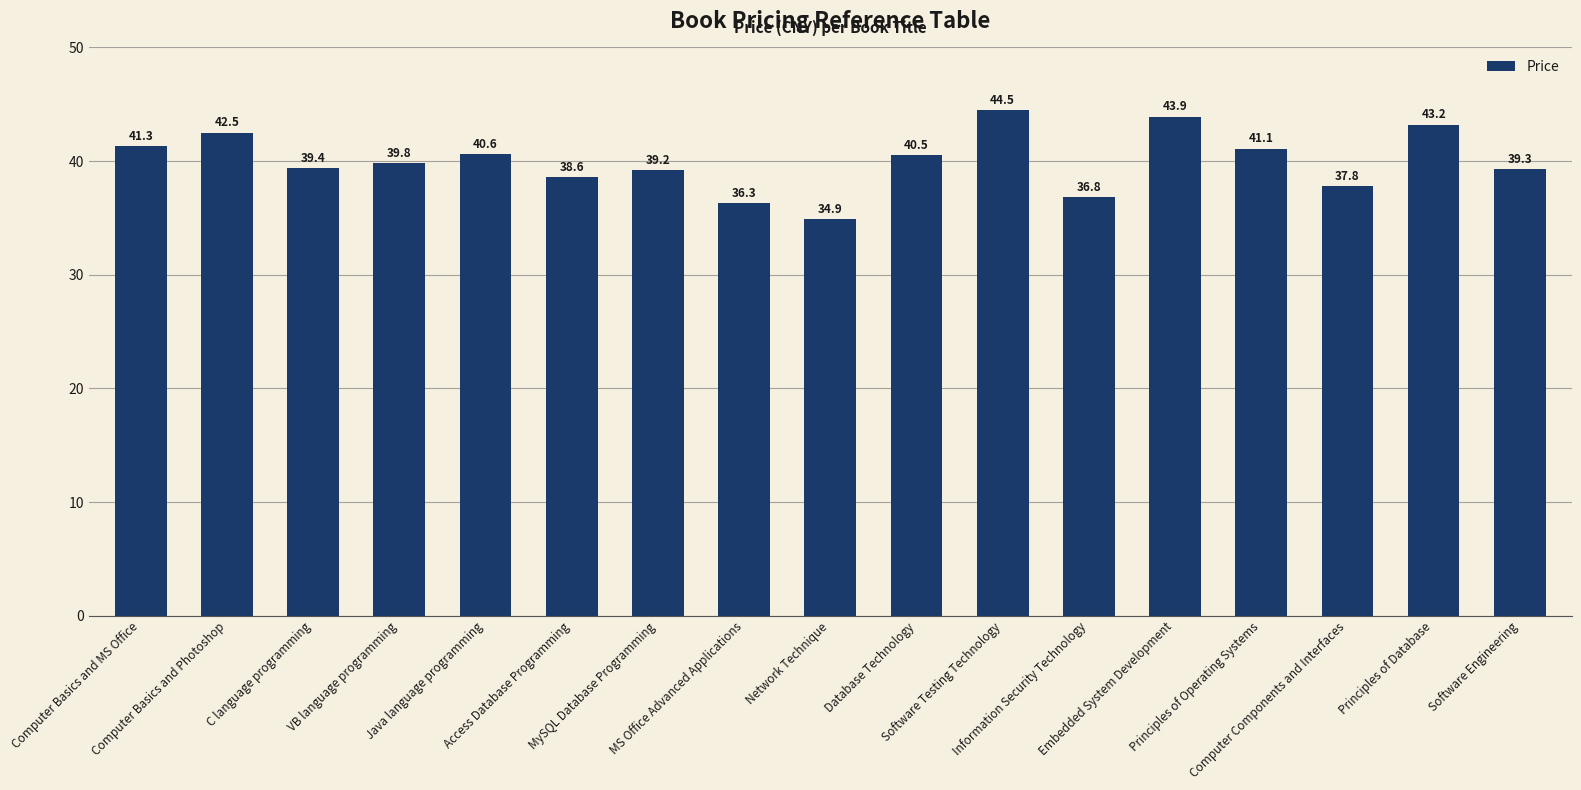

What is the maximum value shown in the chart?

44.5